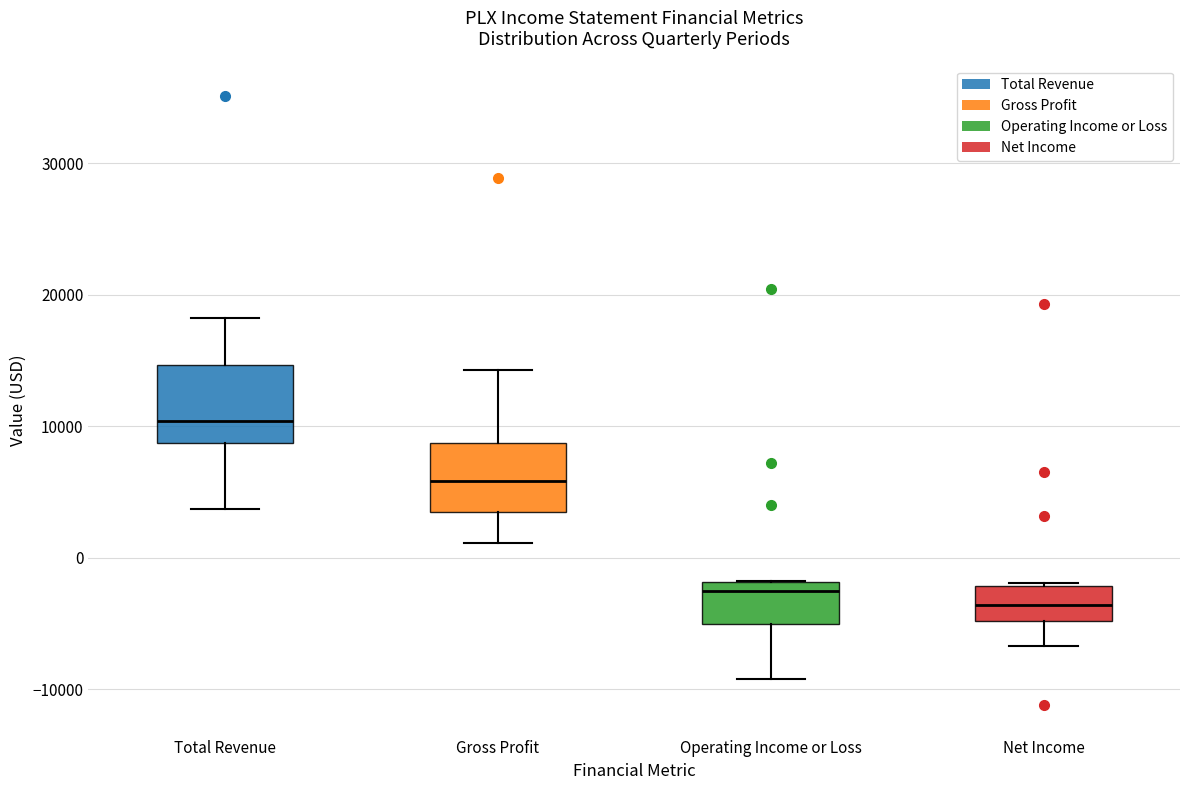

Where does the lower whisker of the box for Operating Income or Loss end on the y-axis? The values are not printed on the chart, so give them approximately, as read against the axis.

-9000